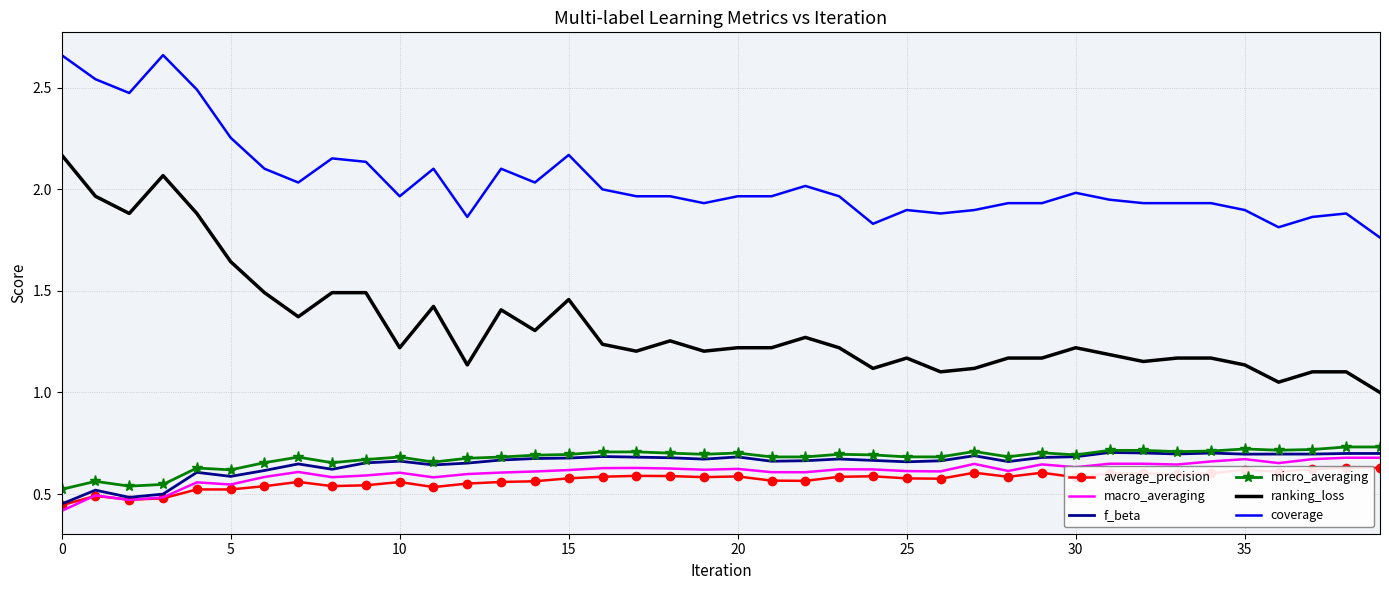

True or false: f_beta and ranking_loss cross at least once.

False